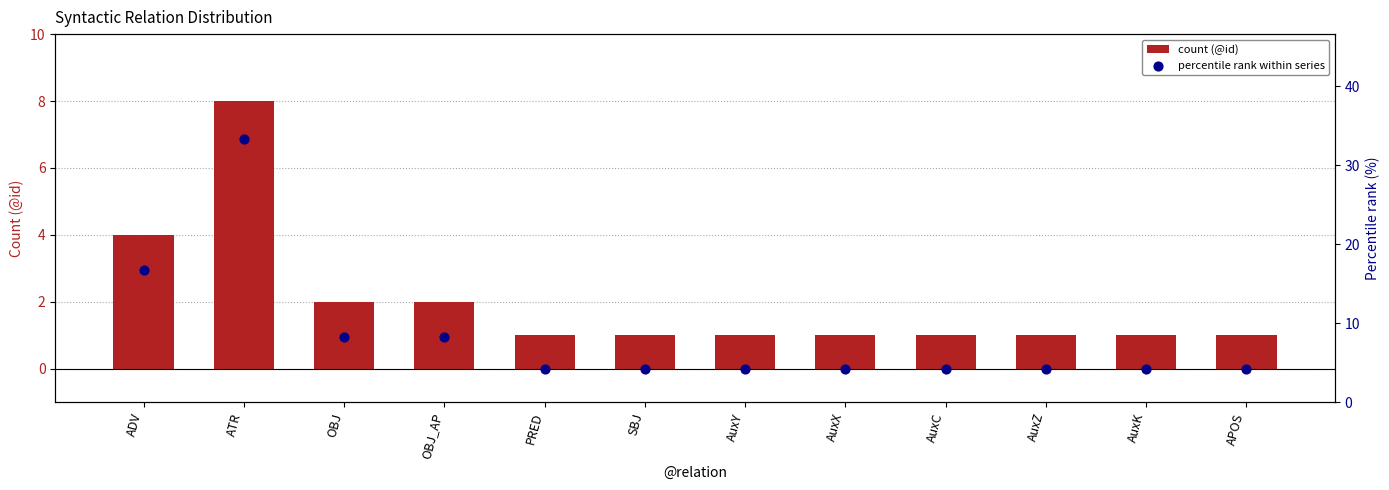

Which series reaches the maximum Y coordinate?

percentile rank within series